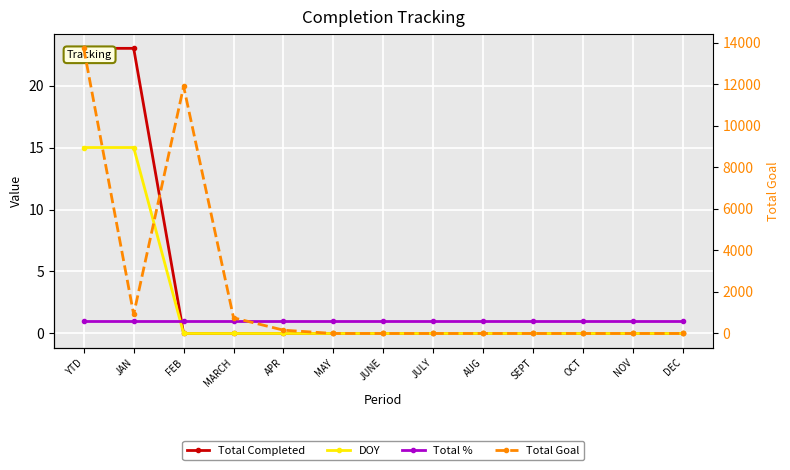

Reading left to right, transcribe all the data shown in this chart.

Total Completed: 23	23	0	0	0	0	0	0	0	0	0	0	0
DOY: 15	15	0	0	0	0	0	0	0	0	0	0	0
Total %: 1	1	1	1	1	1	1	1	1	1	1	1	1
Total Goal: 13721	921	11888	753	159	0	0	0	0	0	0	0	0